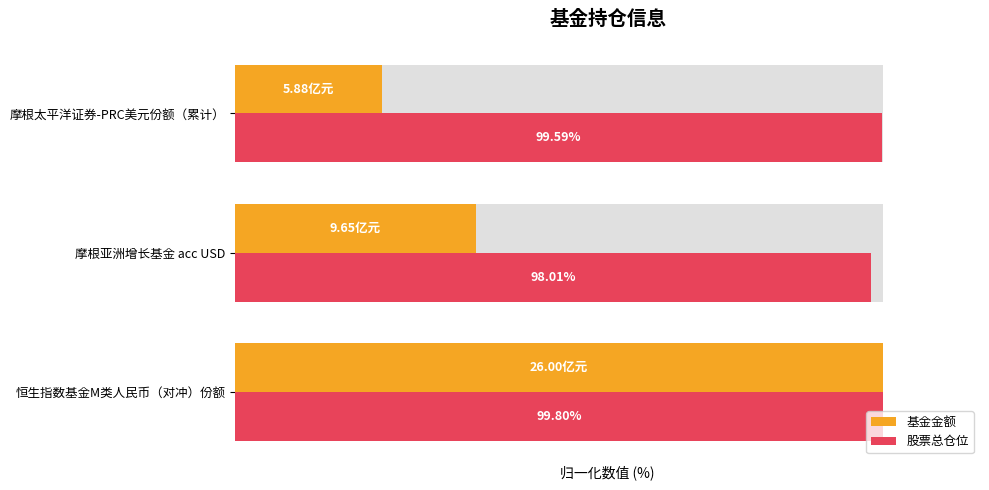

How many bars are there in total?

6